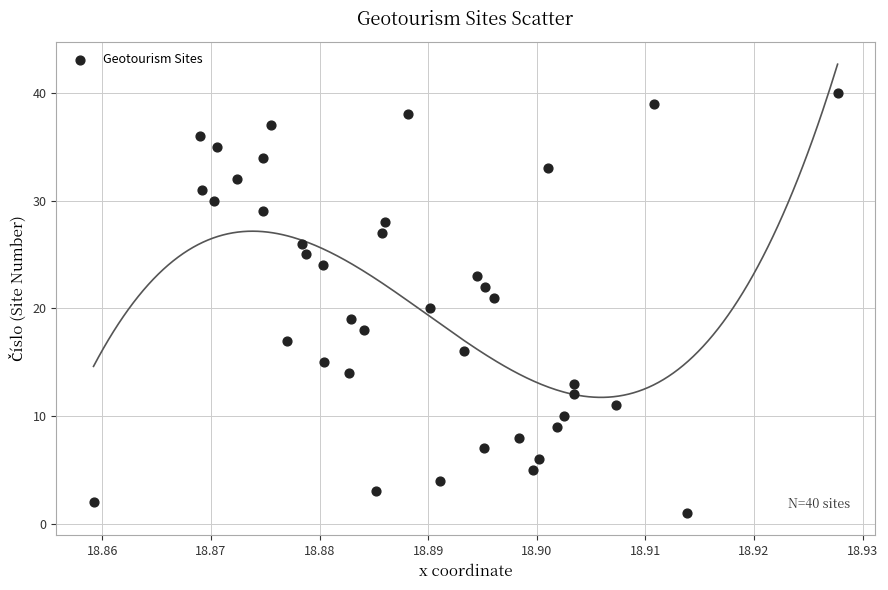

What is the range of Y values (max minus min)?

39